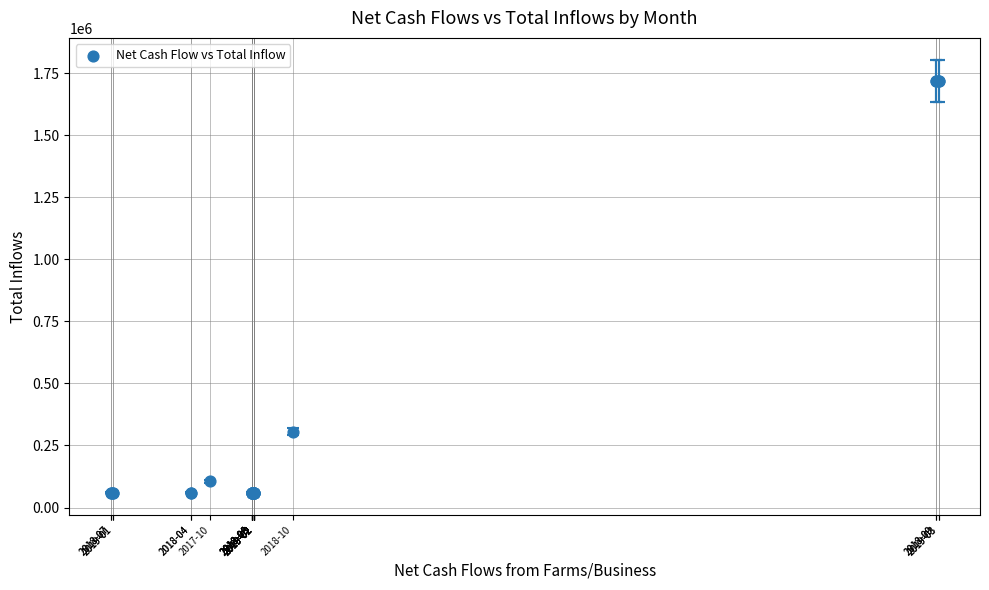

What Y value in the scatter plot is closest to 889864?

305879.5